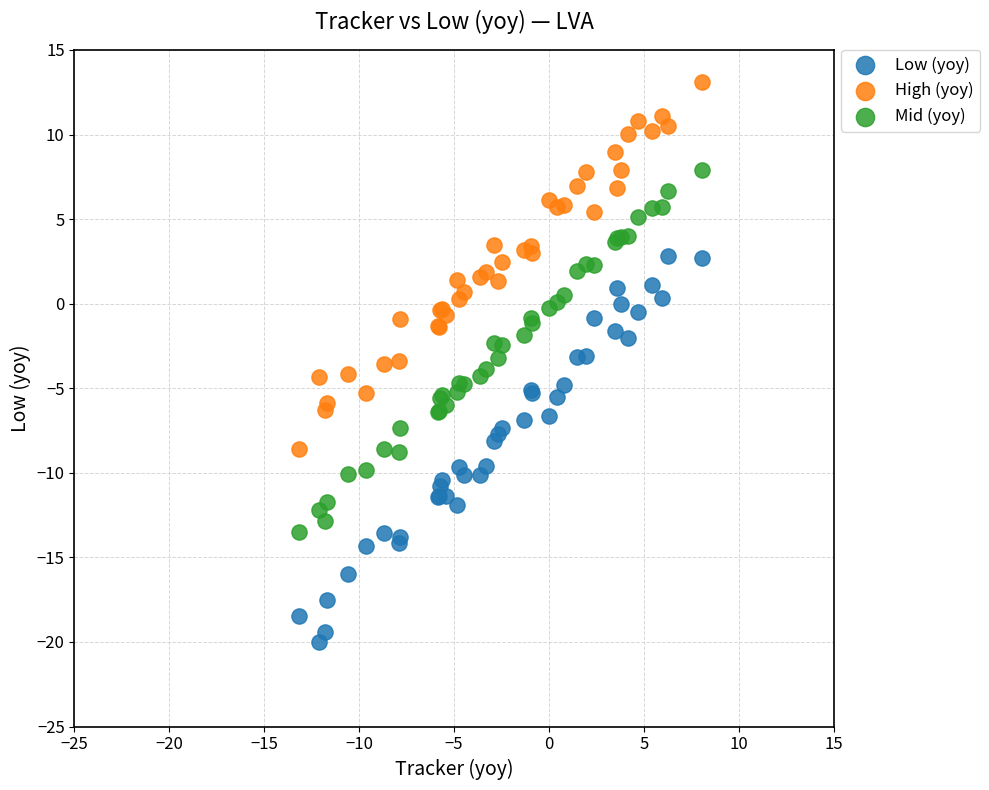

Which series contains the lowest Y value?

Low (yoy)